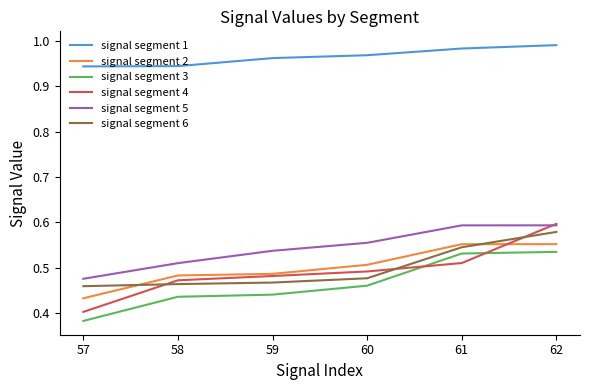

Count the number of categories in the chart.

6